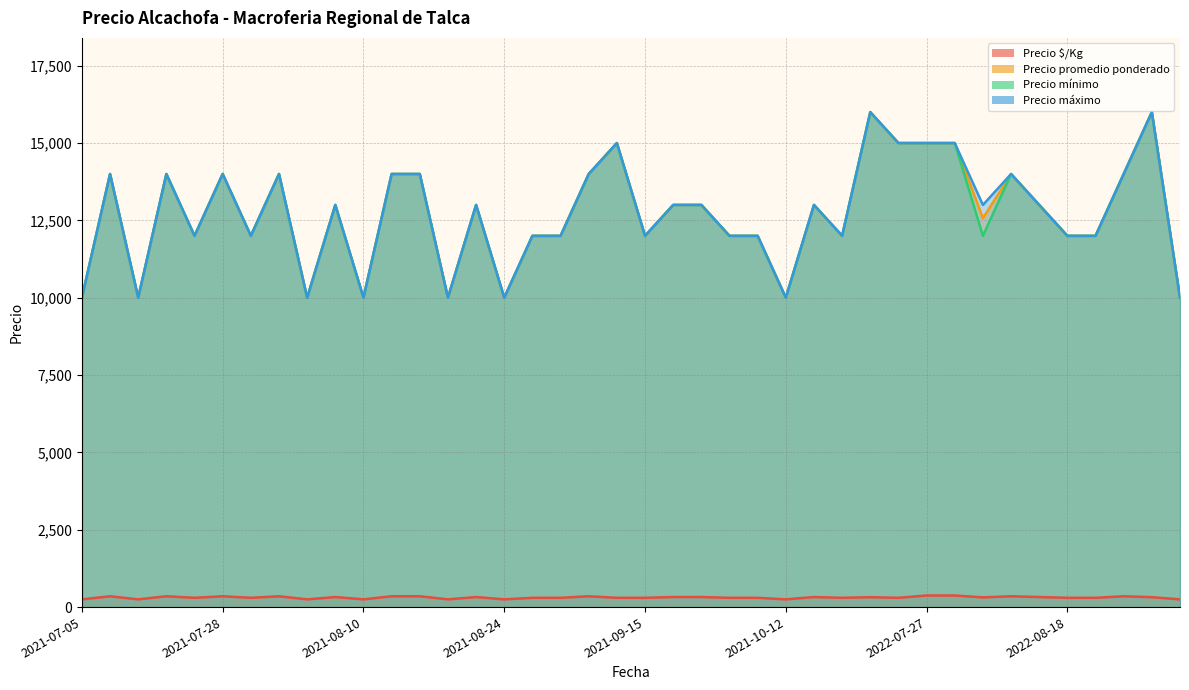

Reading right to left, transcribe all the data shown in this chart.

Precio $/Kg: 2022-09-26=250	2022-09-07=320	2022-08-29=350	2022-08-24=300	2022-08-18=300	2022-08-12=325	2022-08-10=350	2022-08-08=314	2022-07-29=375	2022-07-27=375	2022-07-21=300	2022-07-19=320	2021-10-29=300	2021-10-13=325	2021-10-12=250	2021-10-08=300	2021-10-05=300	2021-09-29=325	2021-09-22=325	2021-09-15=300	2021-09-14=300	2021-09-13=350	2021-09-02=300	2021-08-27=300	2021-08-24=250	2021-08-20=325	2021-08-17=250	2021-08-16=350	2021-08-11=350	2021-08-10=250	2021-08-06=325	2021-08-03=250	2021-08-02=350	2021-07-29=300	2021-07-28=350	2021-07-19=300	2021-07-14=350	2021-07-14=250	2021-07-14=350	2021-07-05=250
Precio promedio ponderado: 2022-09-26=10000	2022-09-07=16000	2022-08-29=14000	2022-08-24=12000	2022-08-18=12000	2022-08-12=13000	2022-08-10=14000	2022-08-08=12571	2022-07-29=15000	2022-07-27=15000	2022-07-21=15000	2022-07-19=16000	2021-10-29=12000	2021-10-13=13000	2021-10-12=10000	2021-10-08=12000	2021-10-05=12000	2021-09-29=13000	2021-09-22=13000	2021-09-15=12000	2021-09-14=15000	2021-09-13=14000	2021-09-02=12000	2021-08-27=12000	2021-08-24=10000	2021-08-20=13000	2021-08-17=10000	2021-08-16=14000	2021-08-11=14000	2021-08-10=10000	2021-08-06=13000	2021-08-03=10000	2021-08-02=14000	2021-07-29=12000	2021-07-28=14000	2021-07-19=12000	2021-07-14=14000	2021-07-14=10000	2021-07-14=14000	2021-07-05=10000
Precio mínimo: 2022-09-26=10000	2022-09-07=16000	2022-08-29=14000	2022-08-24=12000	2022-08-18=12000	2022-08-12=13000	2022-08-10=14000	2022-08-08=12000	2022-07-29=15000	2022-07-27=15000	2022-07-21=15000	2022-07-19=16000	2021-10-29=12000	2021-10-13=13000	2021-10-12=10000	2021-10-08=12000	2021-10-05=12000	2021-09-29=13000	2021-09-22=13000	2021-09-15=12000	2021-09-14=15000	2021-09-13=14000	2021-09-02=12000	2021-08-27=12000	2021-08-24=10000	2021-08-20=13000	2021-08-17=10000	2021-08-16=14000	2021-08-11=14000	2021-08-10=10000	2021-08-06=13000	2021-08-03=10000	2021-08-02=14000	2021-07-29=12000	2021-07-28=14000	2021-07-19=12000	2021-07-14=14000	2021-07-14=10000	2021-07-14=14000	2021-07-05=10000
Precio máximo: 2022-09-26=10000	2022-09-07=16000	2022-08-29=14000	2022-08-24=12000	2022-08-18=12000	2022-08-12=13000	2022-08-10=14000	2022-08-08=13000	2022-07-29=15000	2022-07-27=15000	2022-07-21=15000	2022-07-19=16000	2021-10-29=12000	2021-10-13=13000	2021-10-12=10000	2021-10-08=12000	2021-10-05=12000	2021-09-29=13000	2021-09-22=13000	2021-09-15=12000	2021-09-14=15000	2021-09-13=14000	2021-09-02=12000	2021-08-27=12000	2021-08-24=10000	2021-08-20=13000	2021-08-17=10000	2021-08-16=14000	2021-08-11=14000	2021-08-10=10000	2021-08-06=13000	2021-08-03=10000	2021-08-02=14000	2021-07-29=12000	2021-07-28=14000	2021-07-19=12000	2021-07-14=14000	2021-07-14=10000	2021-07-14=14000	2021-07-05=10000